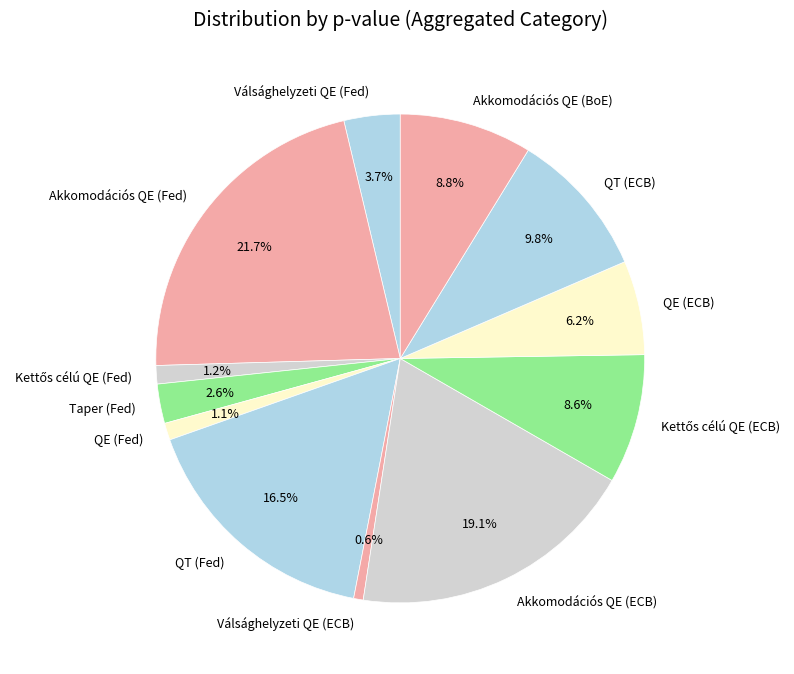

To the nearest percent, what percentage of the pie is Taper (Fed)?

3%